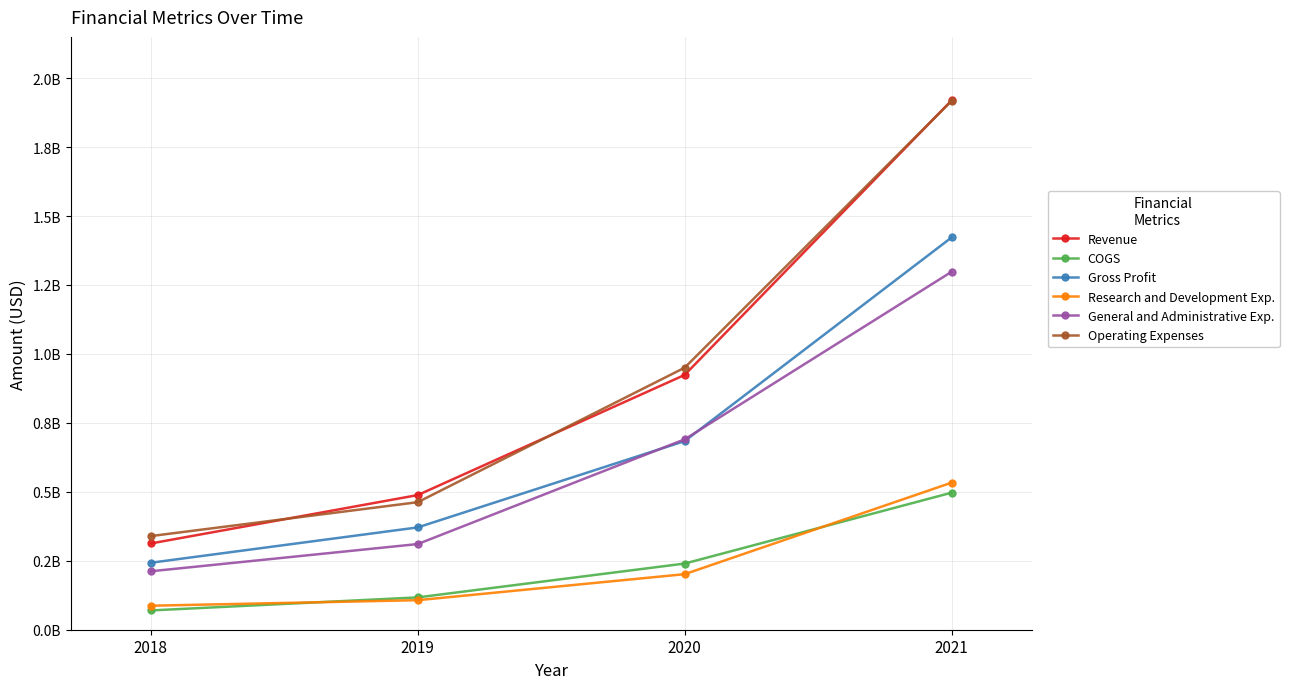

Is this an area chart (filled region under the line)?

No